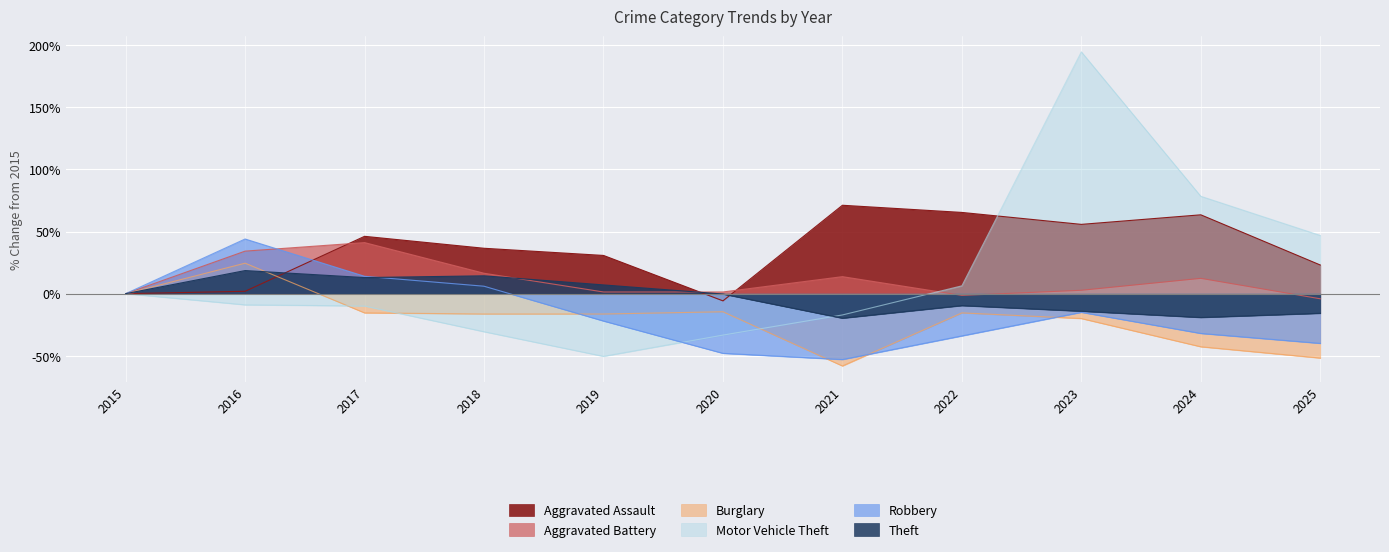

Which has a higher value, 2020 or 2022?

2022